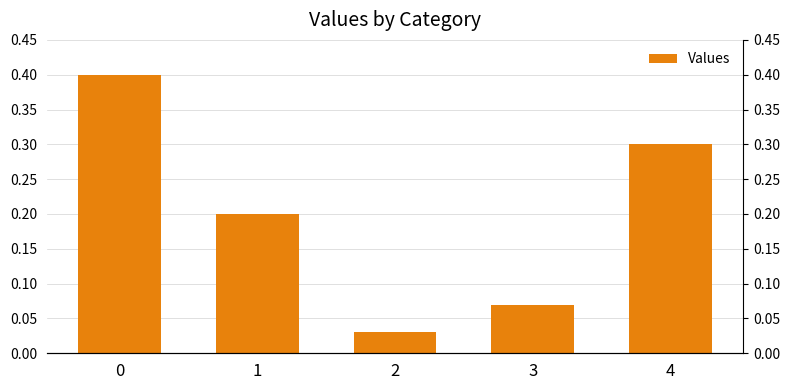

Does the chart contain any negative values?

No